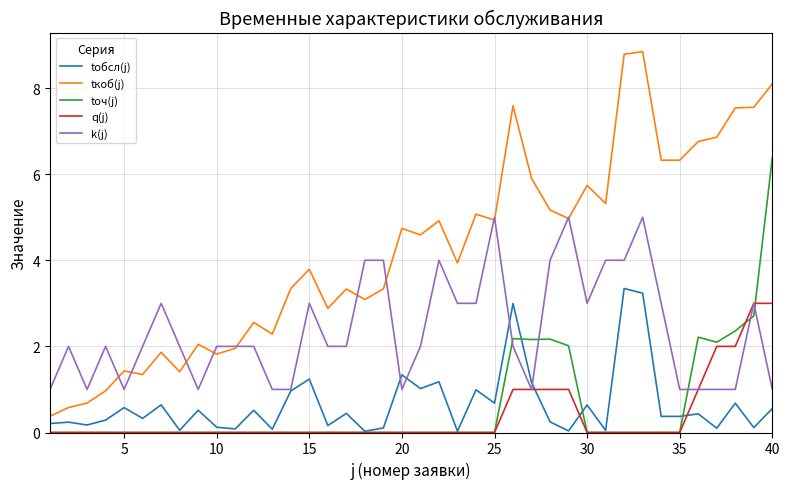

Is this an area chart (filled region under the line)?

No